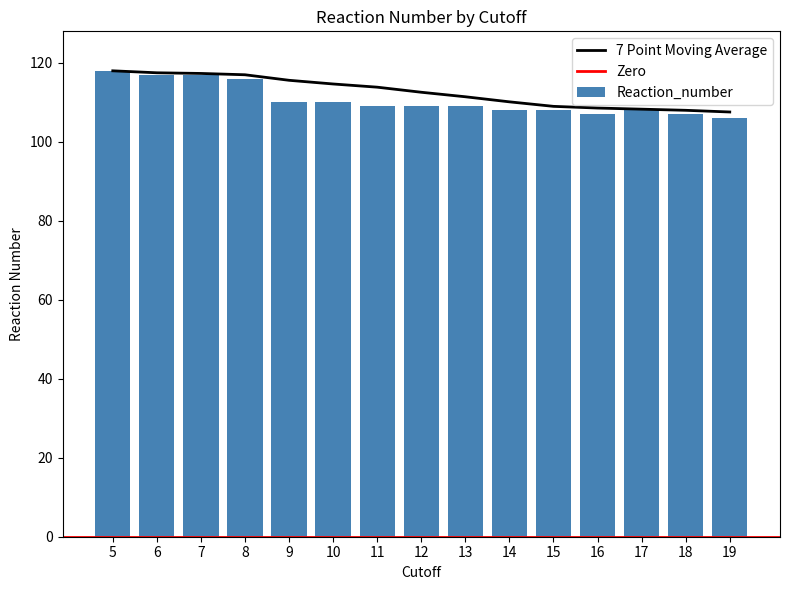

The value at 8 is 57. True or false?

False